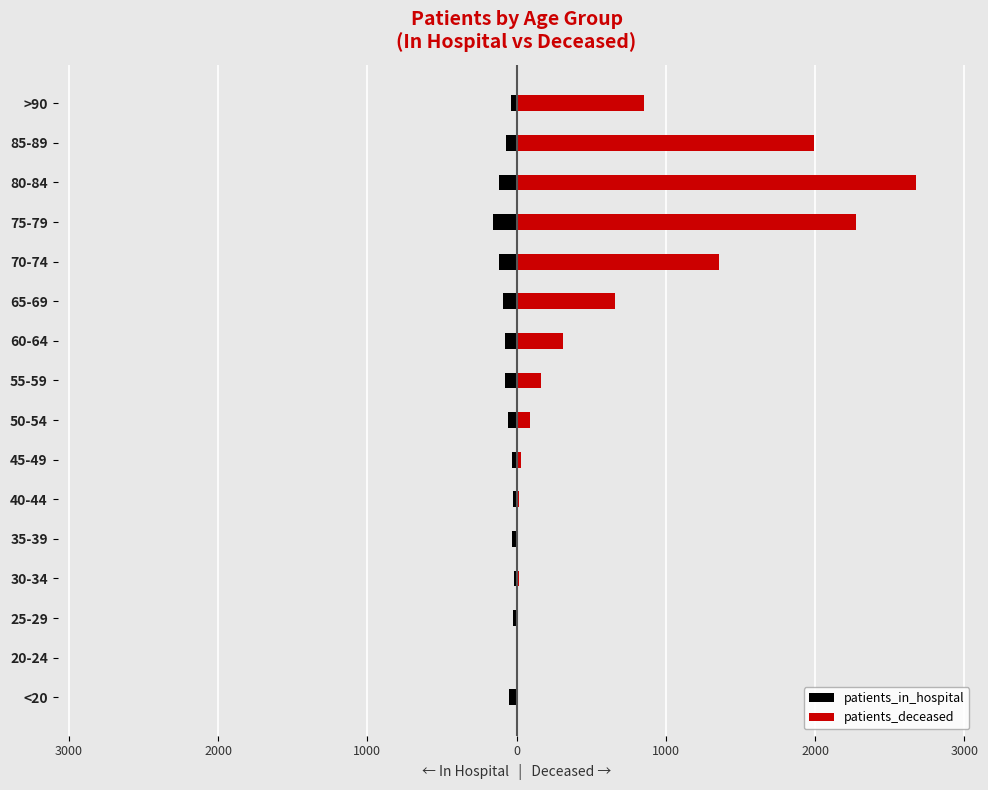

What is the lowest value of the patients_deceased series?

3